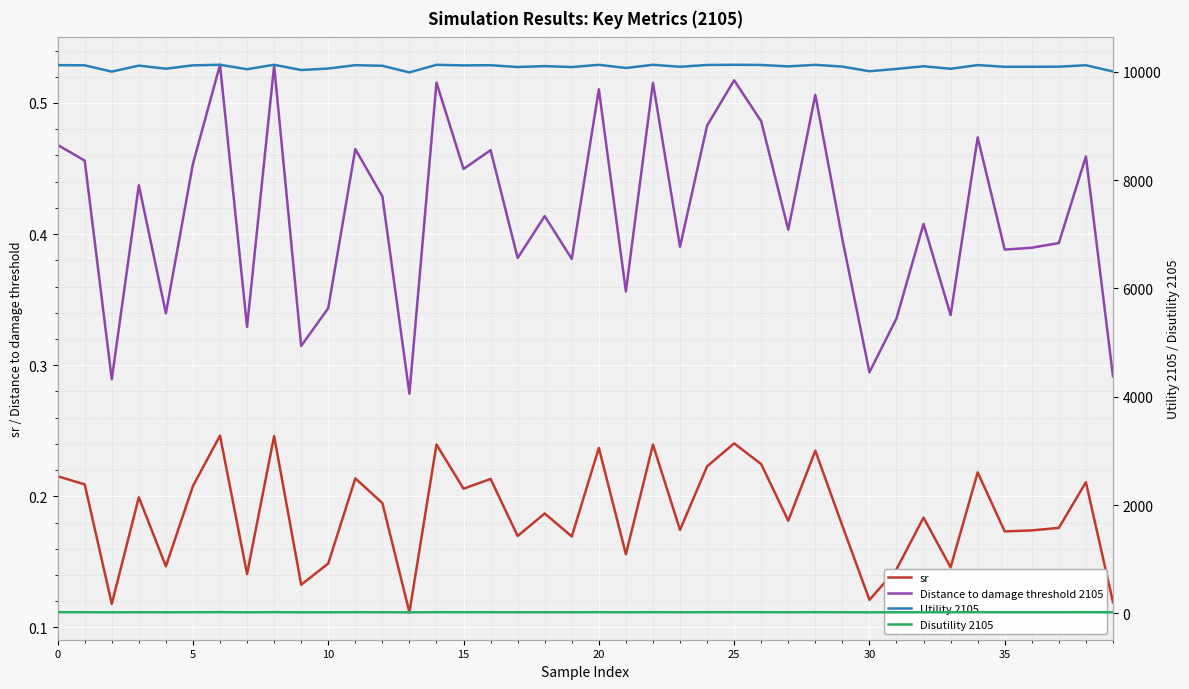

How many values in the Utility 2105 series are below 10102?

20